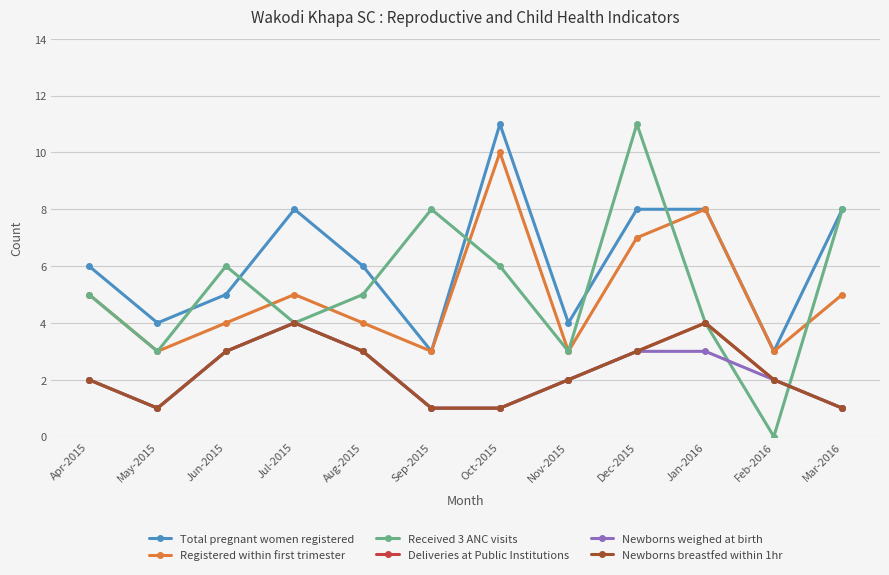

Is it true that Registered within first trimester equals 3 at Feb-2016?

True